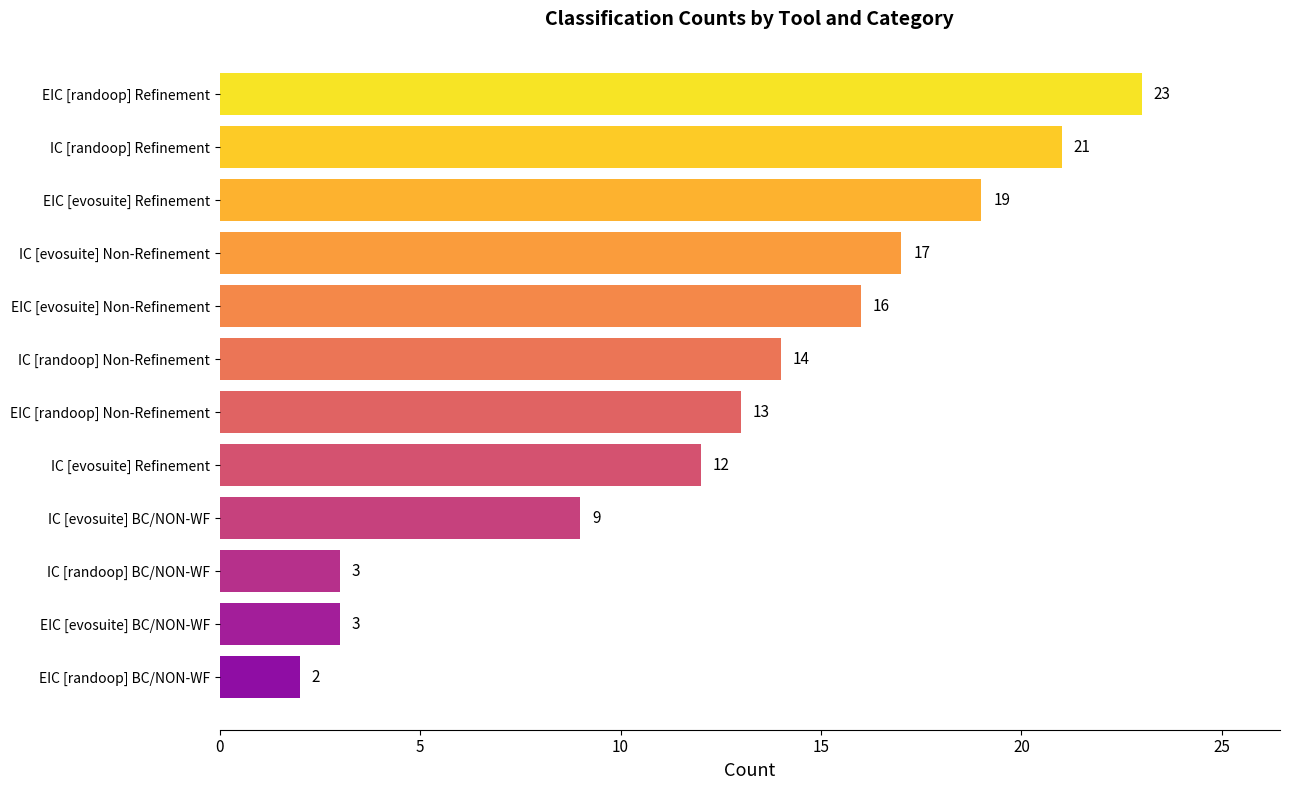

What is the change in value from EIC [evosuite] Refinement to EIC [evosuite] Non-Refinement?

-3